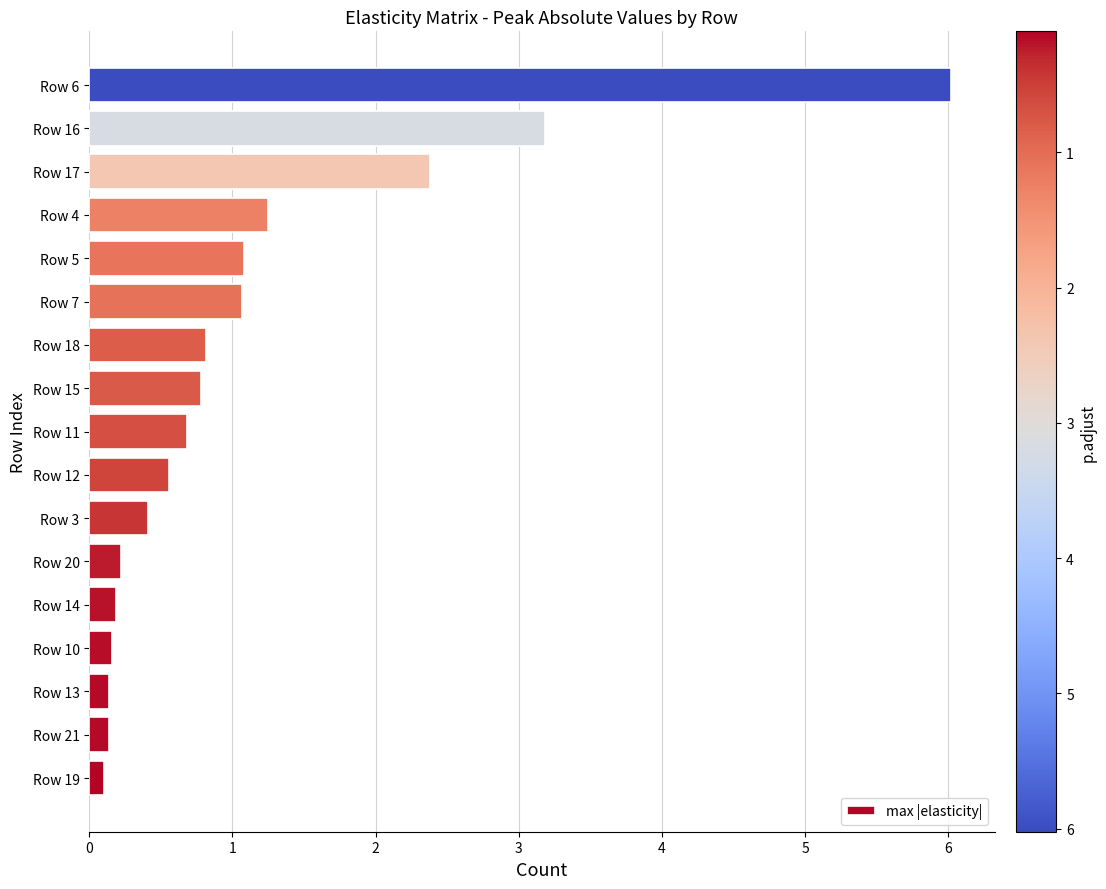

What is the change in value from Row 18 to Row 17?

+1.6